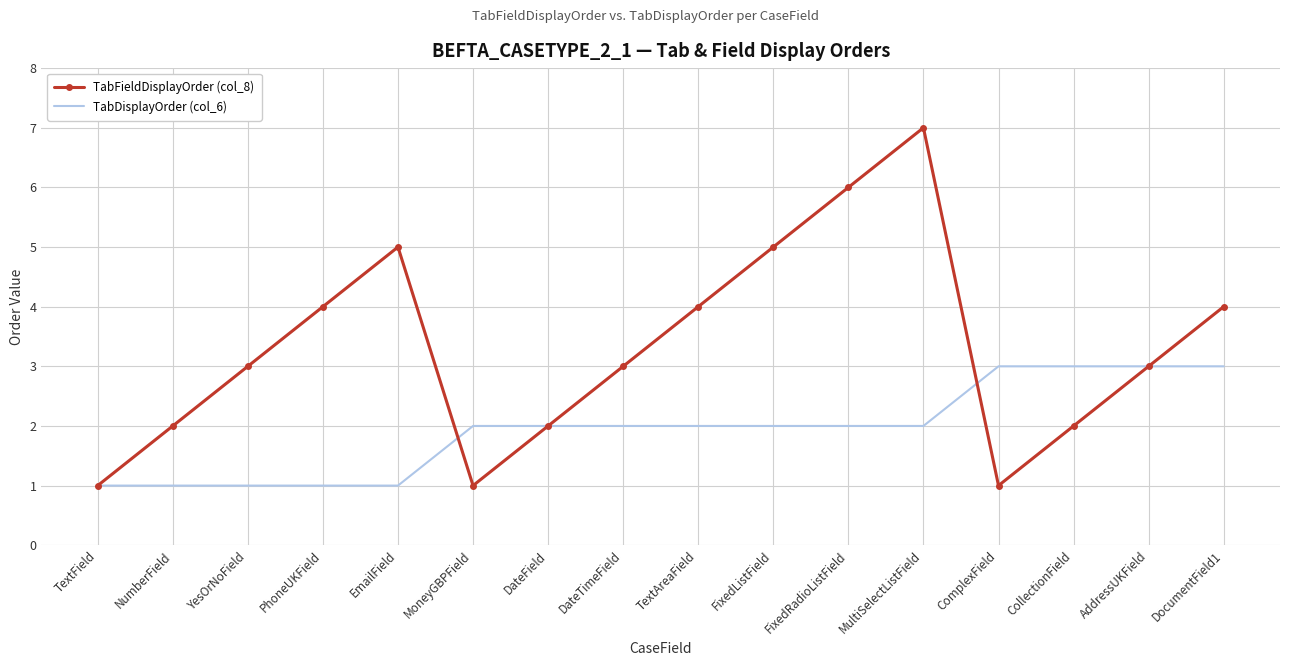

Rank the series by their average value, from highest to lowest.

TabFieldDisplayOrder (col_8), TabDisplayOrder (col_6)